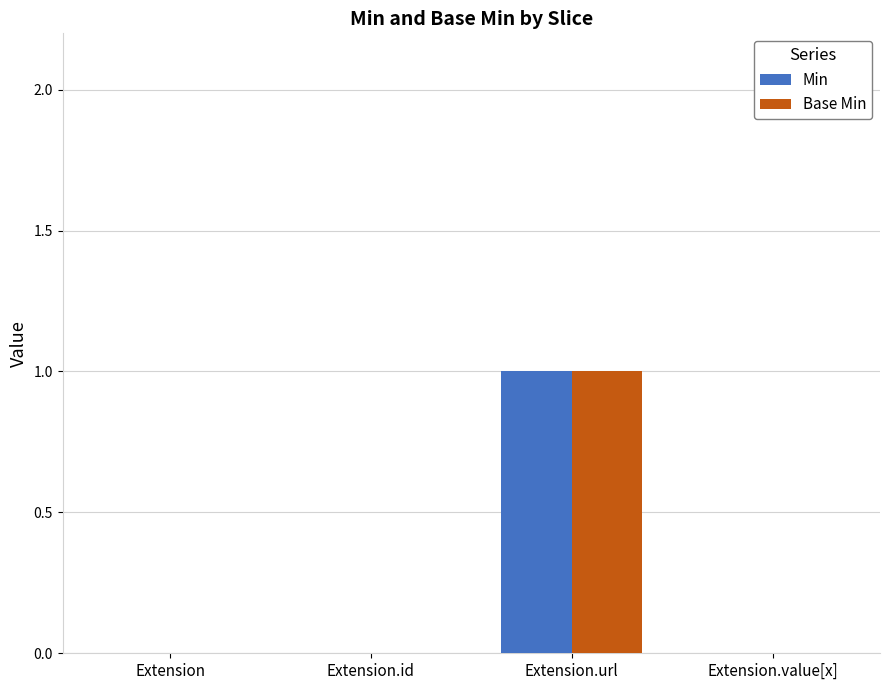

What is the difference between the Base Min values at Extension and Extension.url?

1